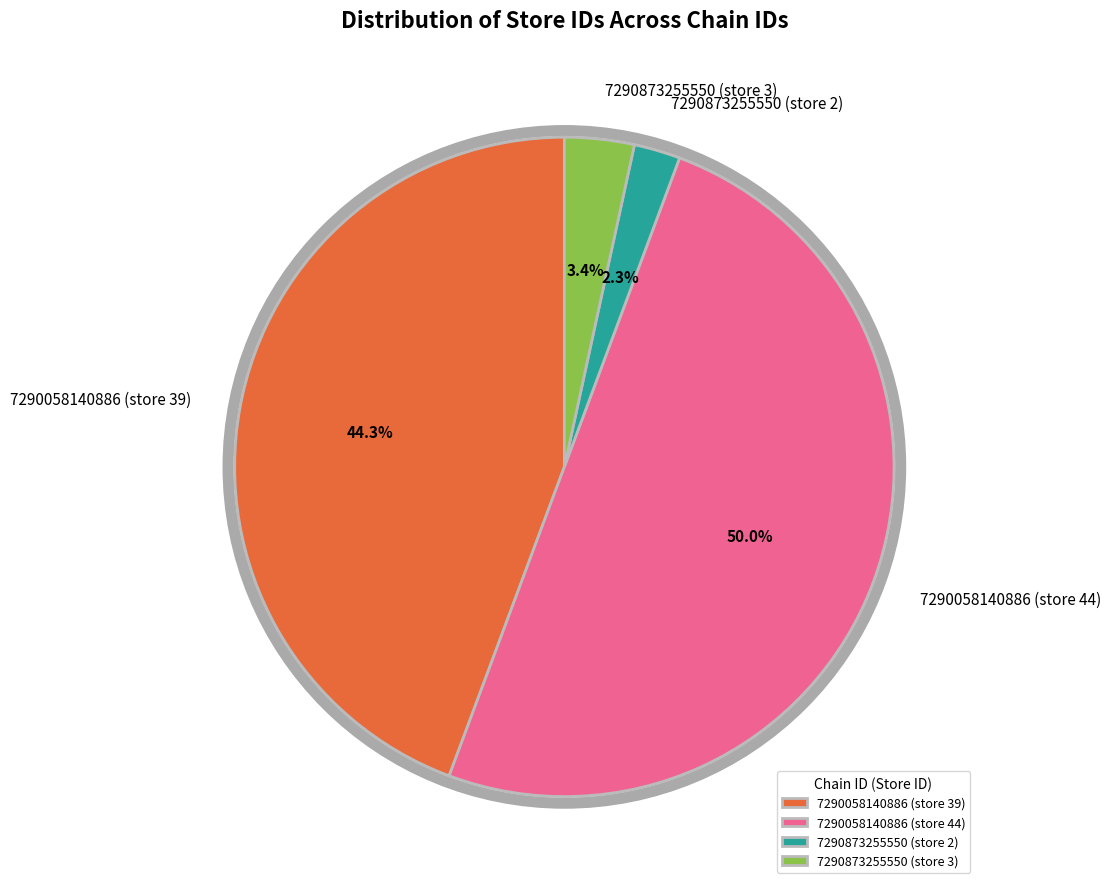

Does 7290873255550 (store 3) account for over 50% of the chart?

No